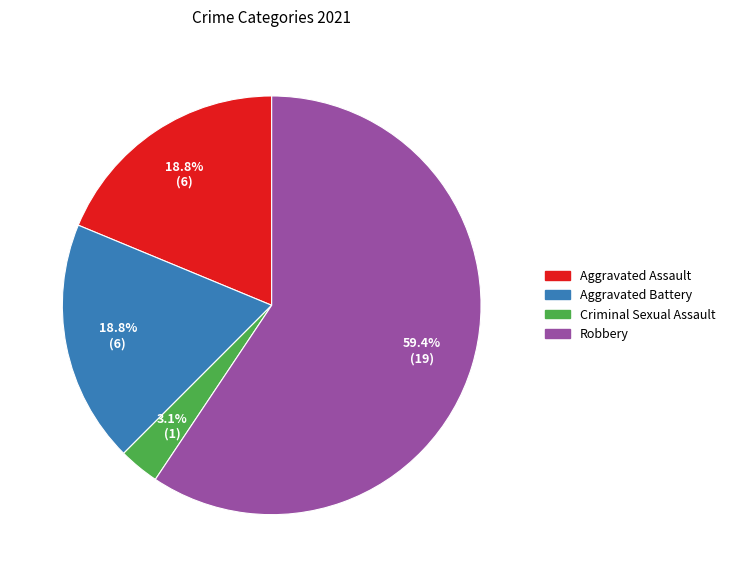

Is there any slice that represents more than half of the pie?

Yes